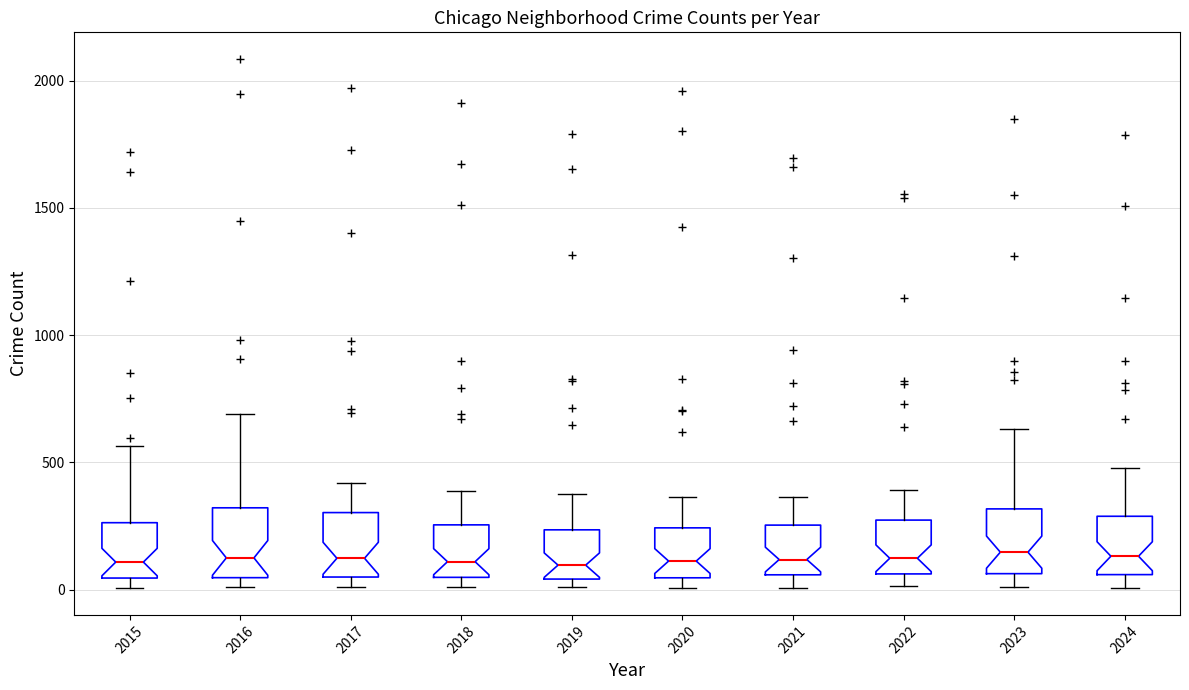

Reading left to right, read every box against the y-axis: the position of its median line, the range the box covers, and the ends of its whiskers. The values are not printed on the chart, so give them approximately, as read against the axis.

2015: median 100, box 50 to 250, whiskers 0 to 550
2016: median 150, box 50 to 300, whiskers 0 to 700
2017: median 100, box 50 to 300, whiskers 0 to 400
2018: median 100, box 50 to 250, whiskers 0 to 400
2019: median 100, box 50 to 250, whiskers 0 to 400
2020: median 100, box 50 to 250, whiskers 0 to 350
2021: median 100, box 50 to 250, whiskers 0 to 350
2022: median 100, box 50 to 250, whiskers 0 to 400
2023: median 150, box 50 to 300, whiskers 0 to 650
2024: median 150, box 50 to 300, whiskers 0 to 500